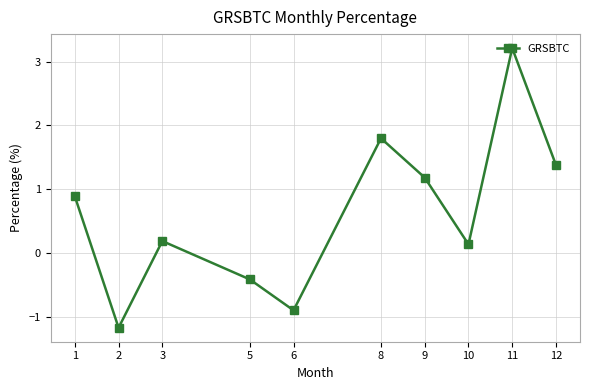

The chart shows a value of 0.7 at 8. True or false?

False